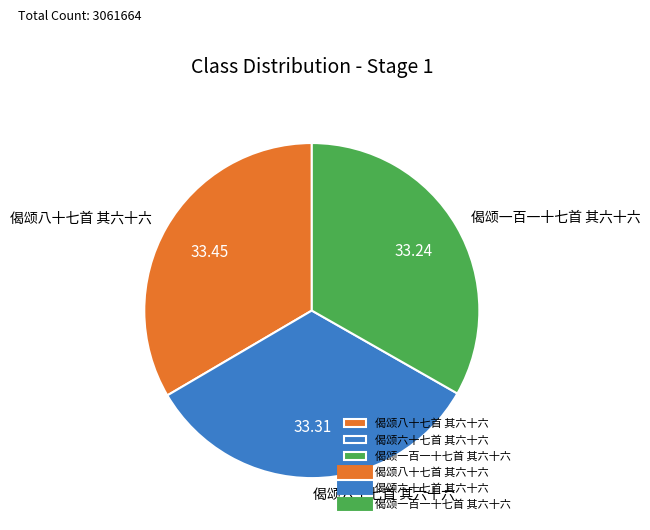

Does any single category account for the majority?

No